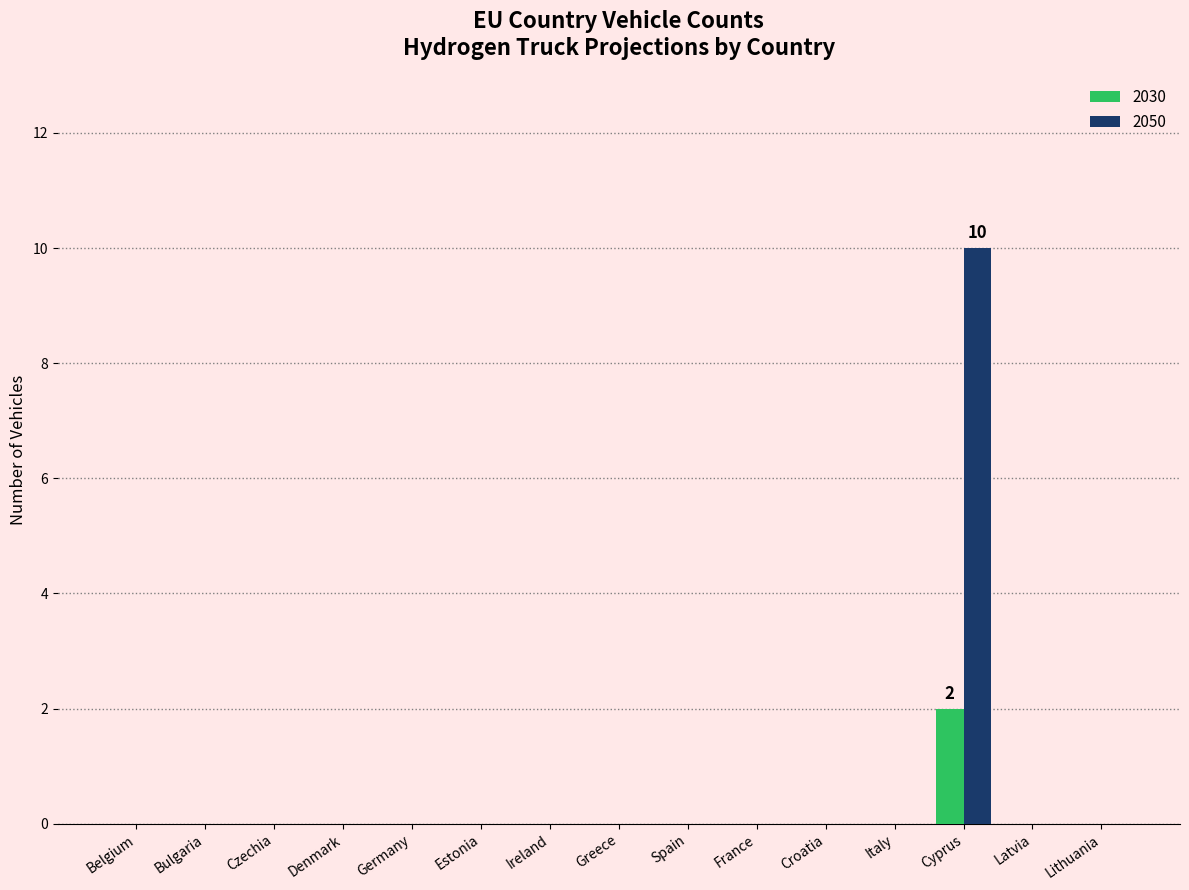

Reading left to right, what are all the values shown in this chart?

2030: Belgium=0	Bulgaria=0	Czechia=0	Denmark=0	Germany=0	Estonia=0	Ireland=0	Greece=0	Spain=0	France=0	Croatia=0	Italy=0	Cyprus=2	Latvia=0	Lithuania=0
2050: Belgium=0	Bulgaria=0	Czechia=0	Denmark=0	Germany=0	Estonia=0	Ireland=0	Greece=0	Spain=0	France=0	Croatia=0	Italy=0	Cyprus=10	Latvia=0	Lithuania=0